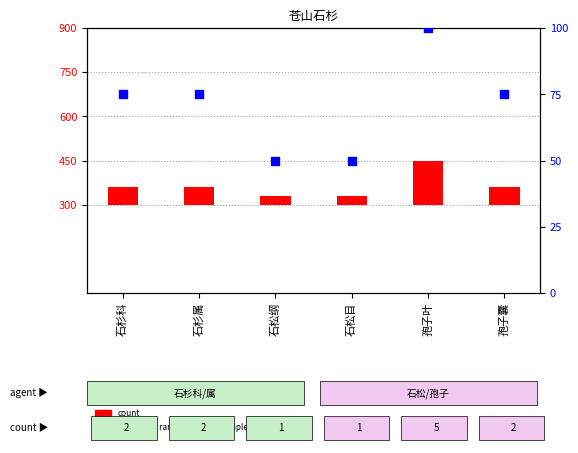

What are all the series names shown in the legend?

count, percentile rank within the sample